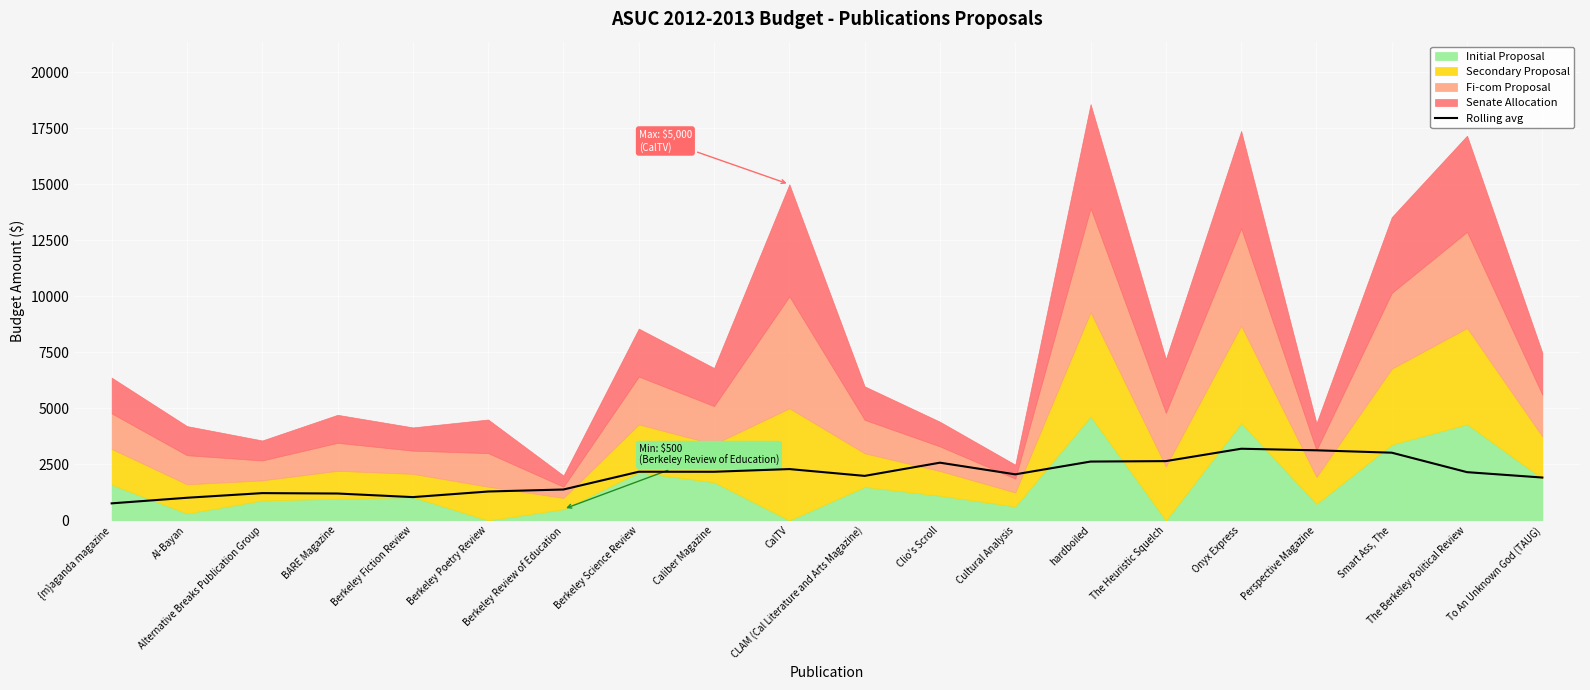

What is the smallest value displayed?

756.6